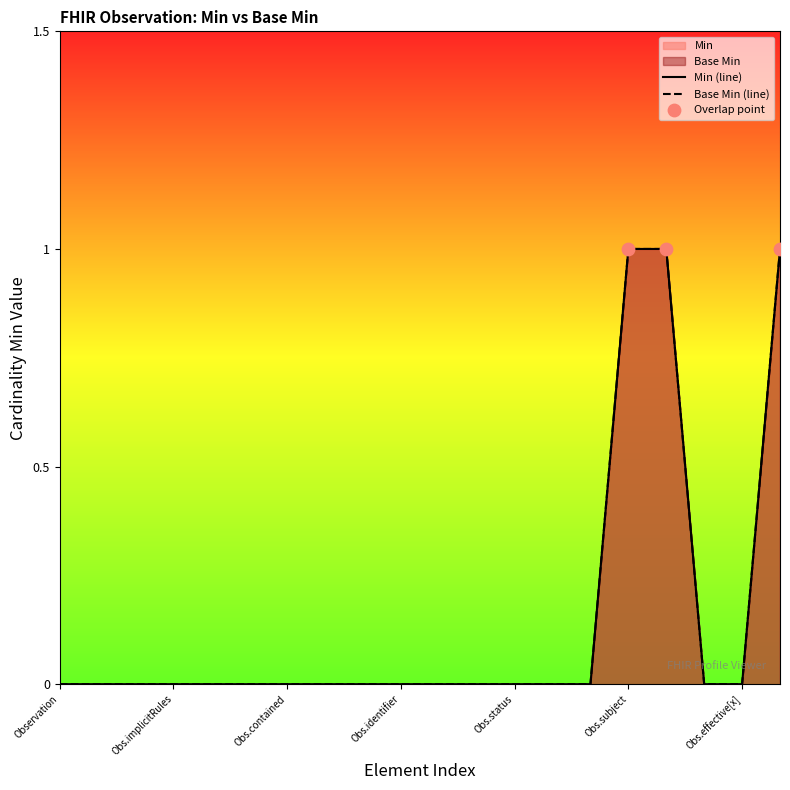

At which category is the sum across all series the highest?

Obs.subject